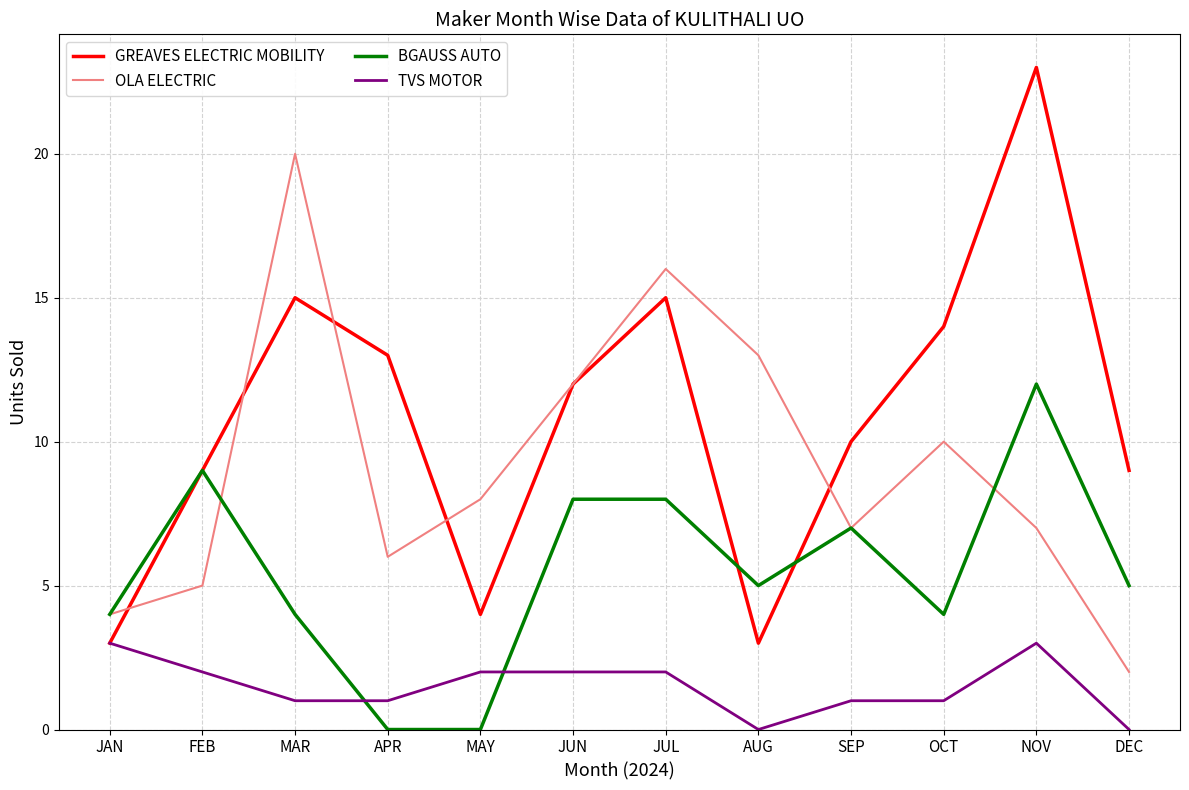

Is it true that GREAVES ELECTRIC MOBILITY equals 4 at AUG?

False